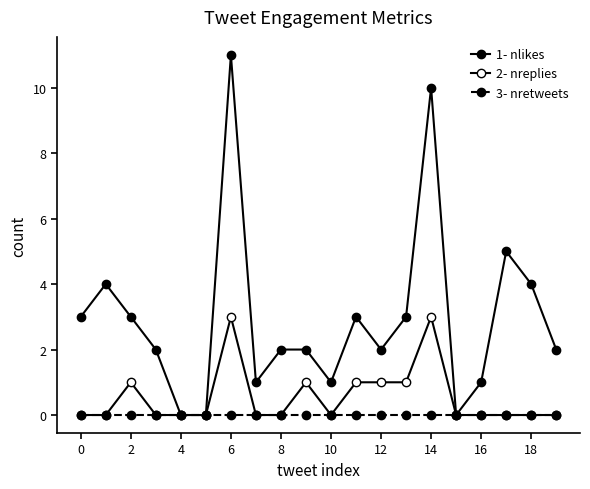

Count the number of categories in the chart.

20